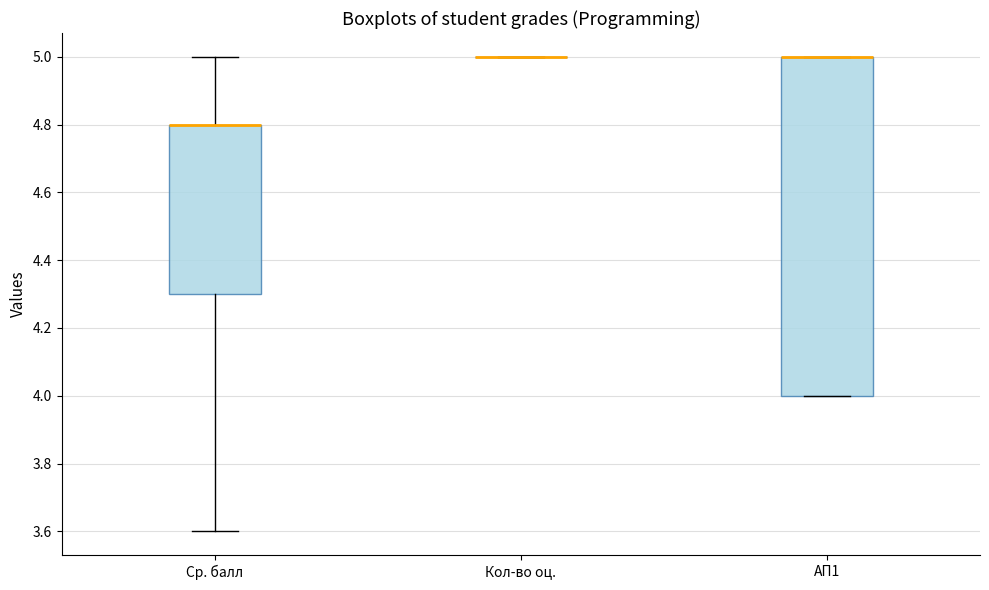

Reading left to right, read every box against the y-axis: the position of its median line, the range the box covers, and the ends of its whiskers. The values are not printed on the chart, so give them approximately, as read against the axis.

Ср. балл: median 4.8 (drawn on the box's upper edge), box 4.3 to 4.8, whiskers 3.6 to 5.0
Кол-во оц.: box collapsed to a line at 5.0, whiskers 5.0 to 5.0
АП1: median 5.0 (drawn on the box's upper edge), box 4.0 to 5.0, whiskers 4.0 to 5.0